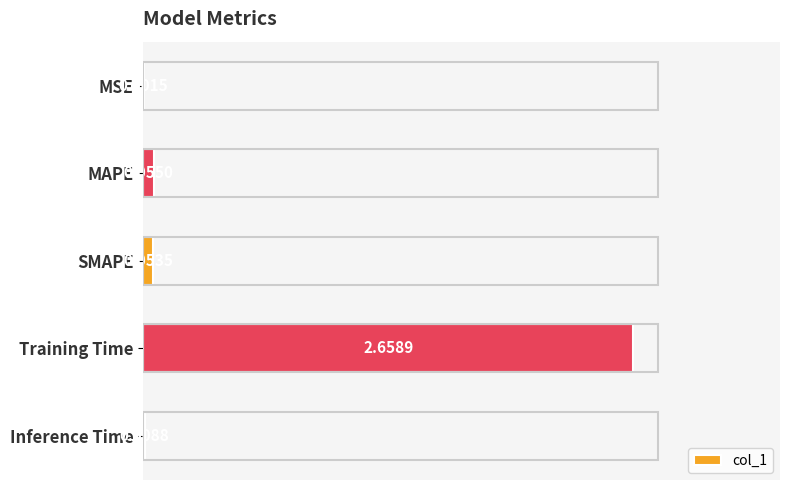

What is the average value?

0.6